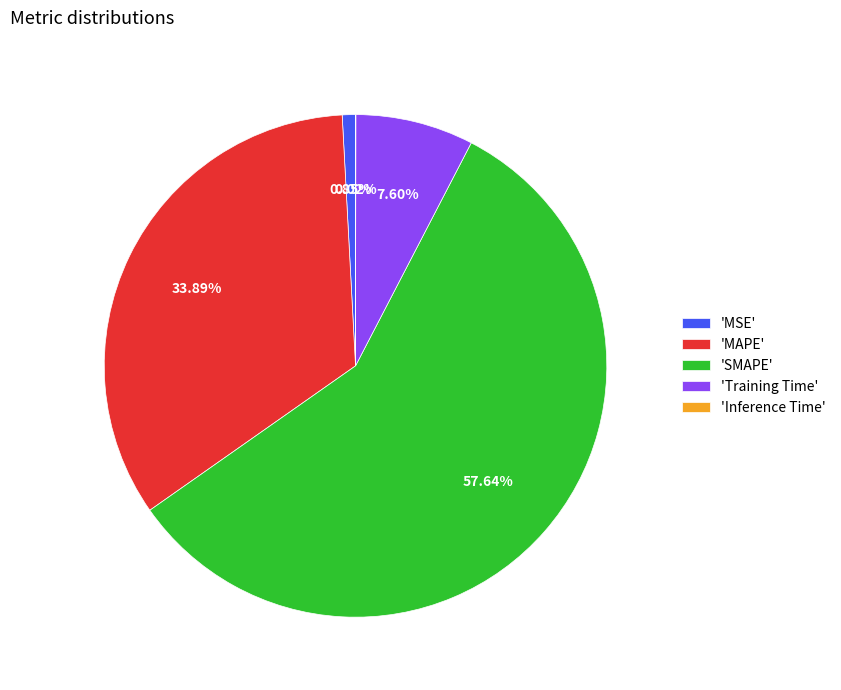

Is there a majority slice in this chart?

Yes